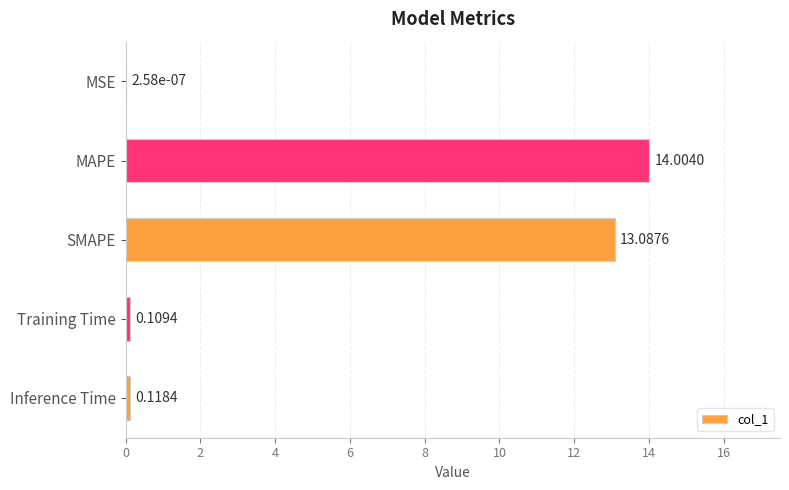

Count the number of data series in this chart.

1